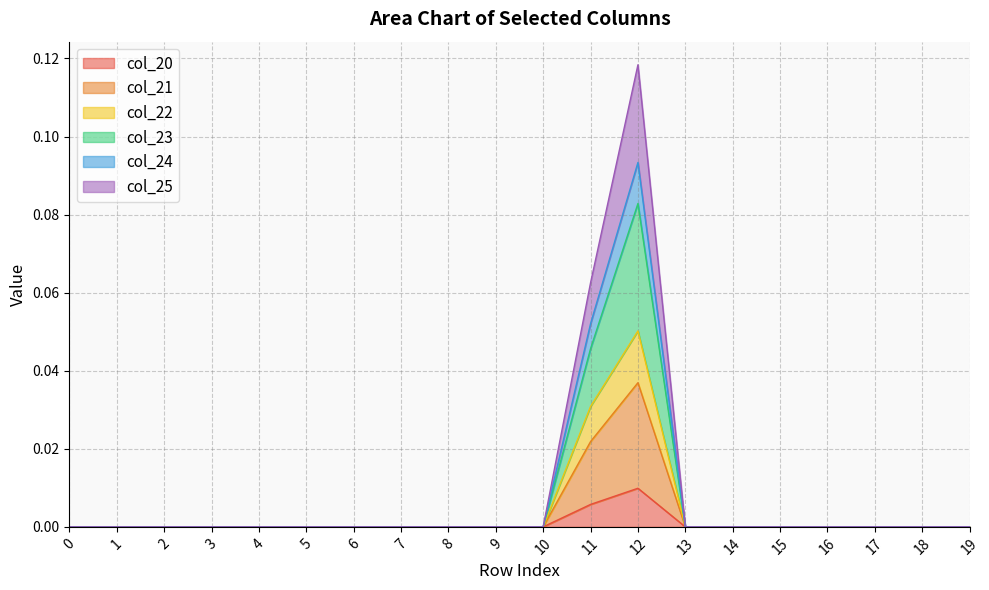

What is the greatest value displayed?

0.1